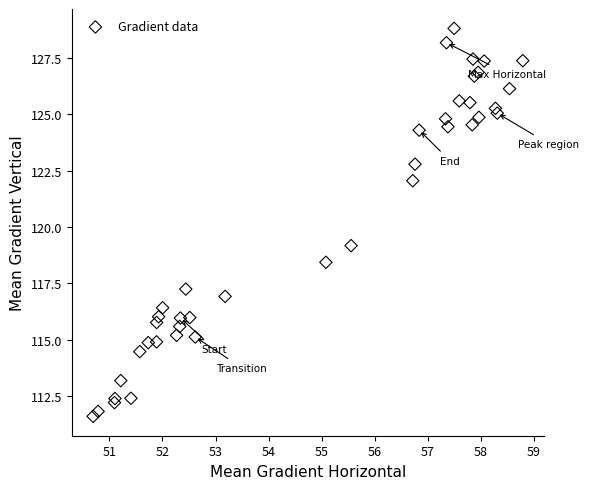

What Y value in the scatter plot is closest to 120?

119.2